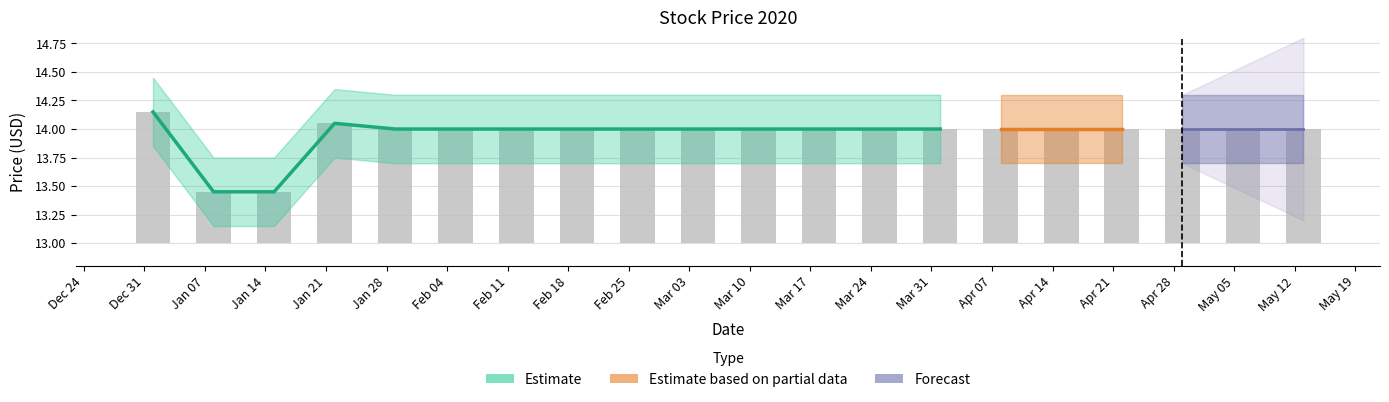

Approximately how many times larger is the value at Mar 17 compared to Apr 14?

1.0